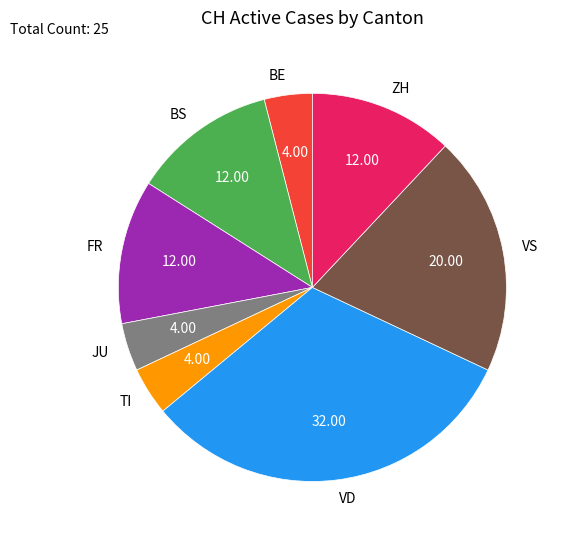

Which category has the biggest portion of the pie?

VD